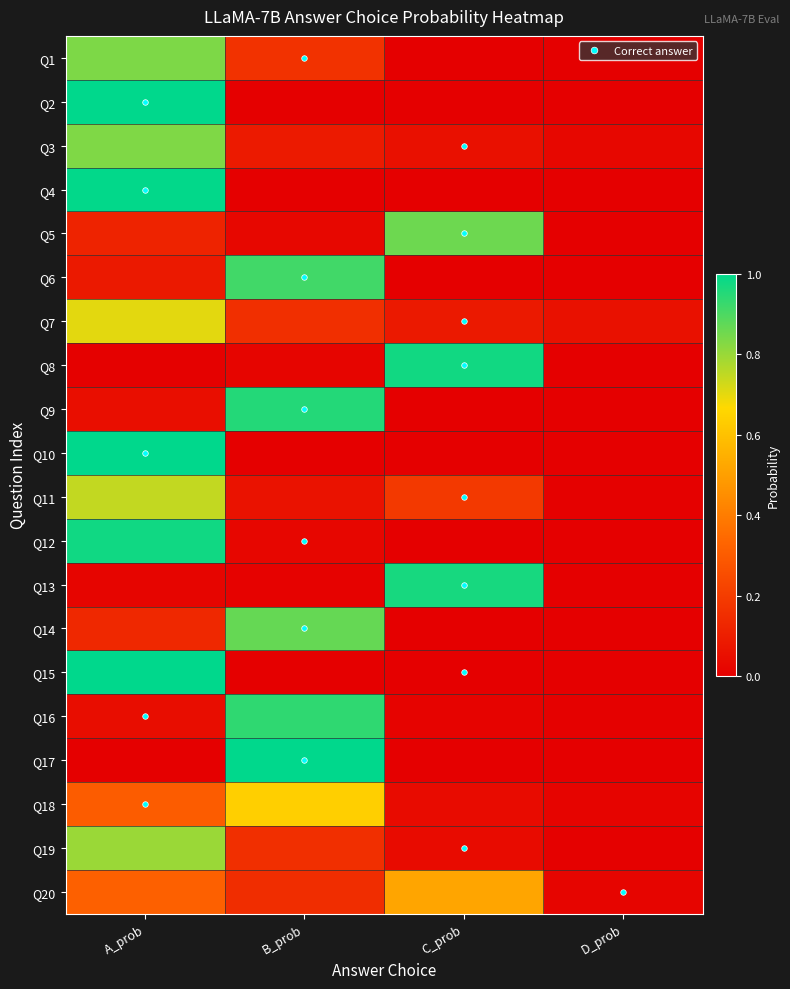

Reading right to left, list all the values displayed in this chart.

Q1: D_prob=0.0	C_prob=0.0	B_prob=0.2	A_prob=0.8
Q2: D_prob=0.0	C_prob=0.0	B_prob=0.0	A_prob=1.0
Q3: D_prob=0.0	C_prob=0.1	B_prob=0.1	A_prob=0.8
Q4: D_prob=0.0	C_prob=0.0	B_prob=0.0	A_prob=1.0
Q5: D_prob=0.0	C_prob=0.9	B_prob=0.0	A_prob=0.1
Q6: D_prob=0.0	C_prob=0.0	B_prob=0.9	A_prob=0.1
Q7: D_prob=0.1	C_prob=0.1	B_prob=0.2	A_prob=0.7
Q8: D_prob=0.0	C_prob=1.0	B_prob=0.0	A_prob=0.0
Q9: D_prob=0.0	C_prob=0.0	B_prob=1.0	A_prob=0.0
Q10: D_prob=0.0	C_prob=0.0	B_prob=0.0	A_prob=1.0
Q11: D_prob=0.0	C_prob=0.2	B_prob=0.1	A_prob=0.7
Q12: D_prob=0.0	C_prob=0.0	B_prob=0.0	A_prob=1.0
Q13: D_prob=0.0	C_prob=1.0	B_prob=0.0	A_prob=0.0
Q14: D_prob=0.0	C_prob=0.0	B_prob=0.9	A_prob=0.1
Q15: D_prob=0.0	C_prob=0.0	B_prob=0.0	A_prob=1.0
Q16: D_prob=0.0	C_prob=0.0	B_prob=0.9	A_prob=0.0
Q17: D_prob=0.0	C_prob=0.0	B_prob=1.0	A_prob=0.0
Q18: D_prob=0.0	C_prob=0.0	B_prob=0.6	A_prob=0.3
Q19: D_prob=0.0	C_prob=0.0	B_prob=0.2	A_prob=0.8
Q20: D_prob=0.0	C_prob=0.5	B_prob=0.1	A_prob=0.3